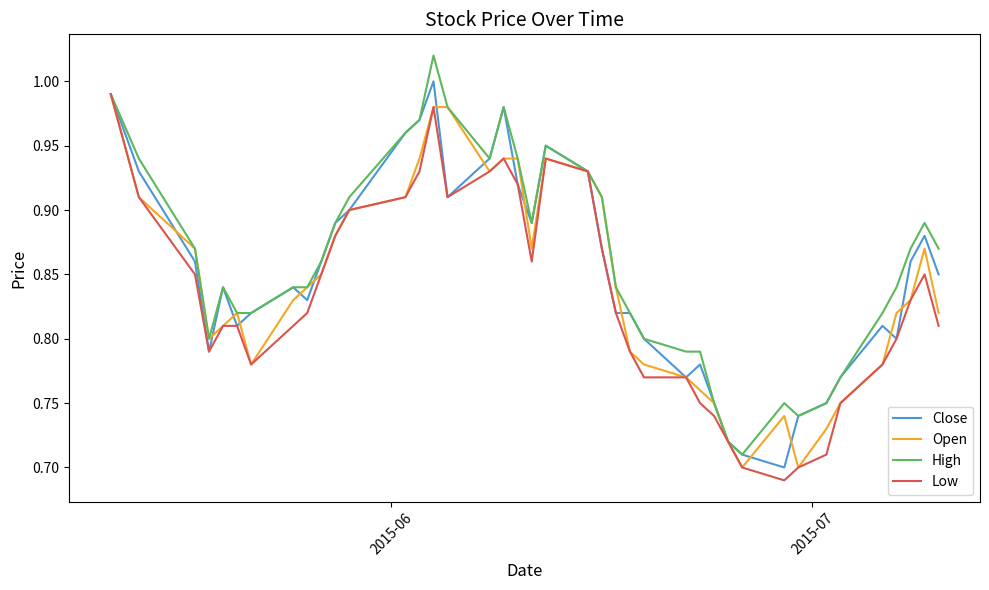

True or false: Open has more than 0 interior local peaks.

True